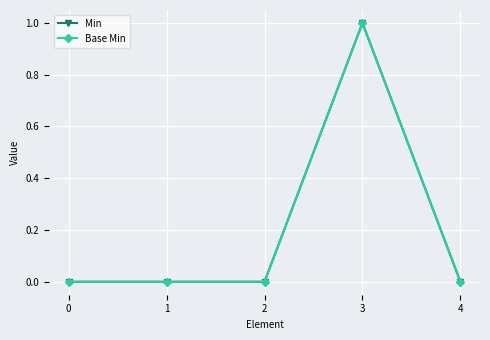

What is the maximum value shown in the chart?

1